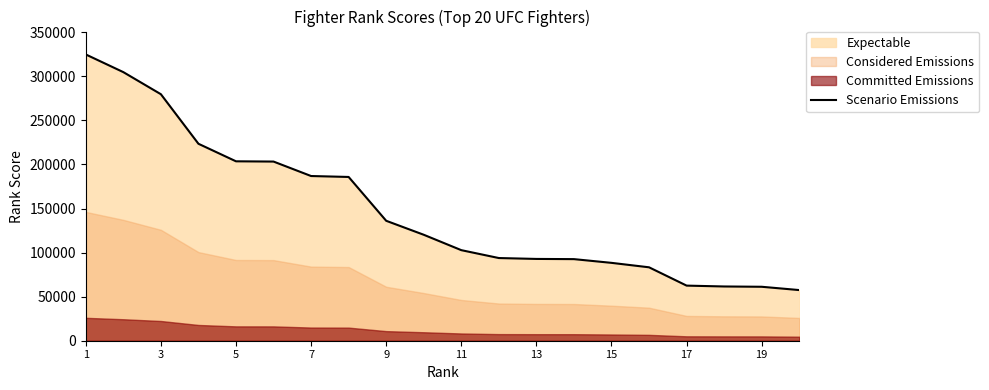

True or false: the data has more than 0 interior local peaks.

False